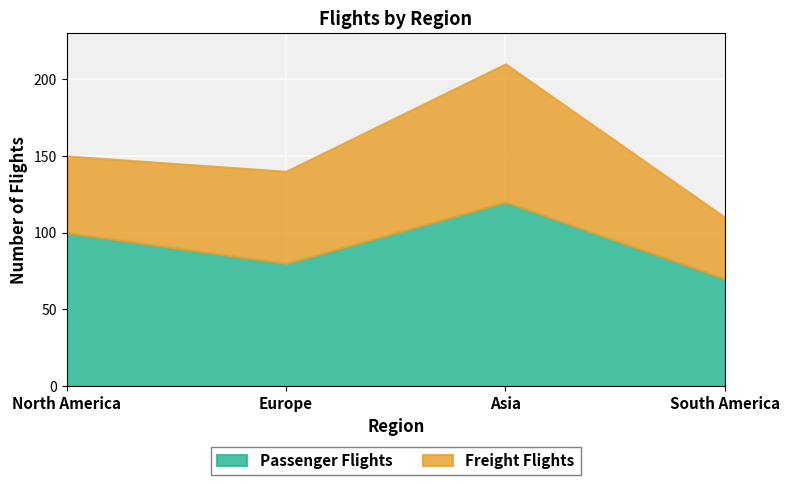

What position from the right is Asia?

2